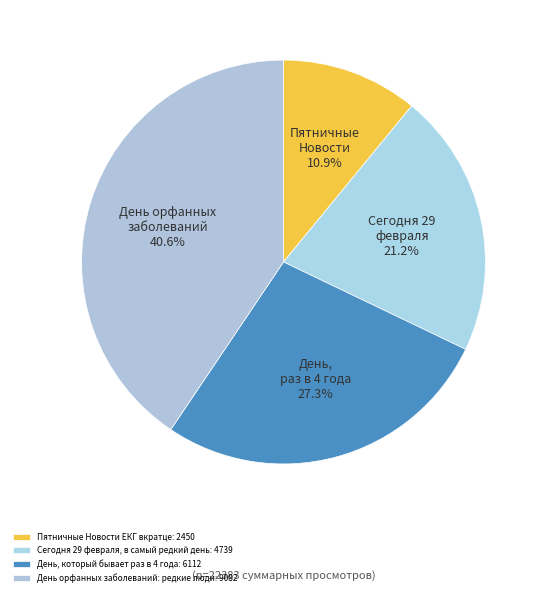

Which category has the smallest portion of the pie?

Пятничные Новости ЕКГ вкратце